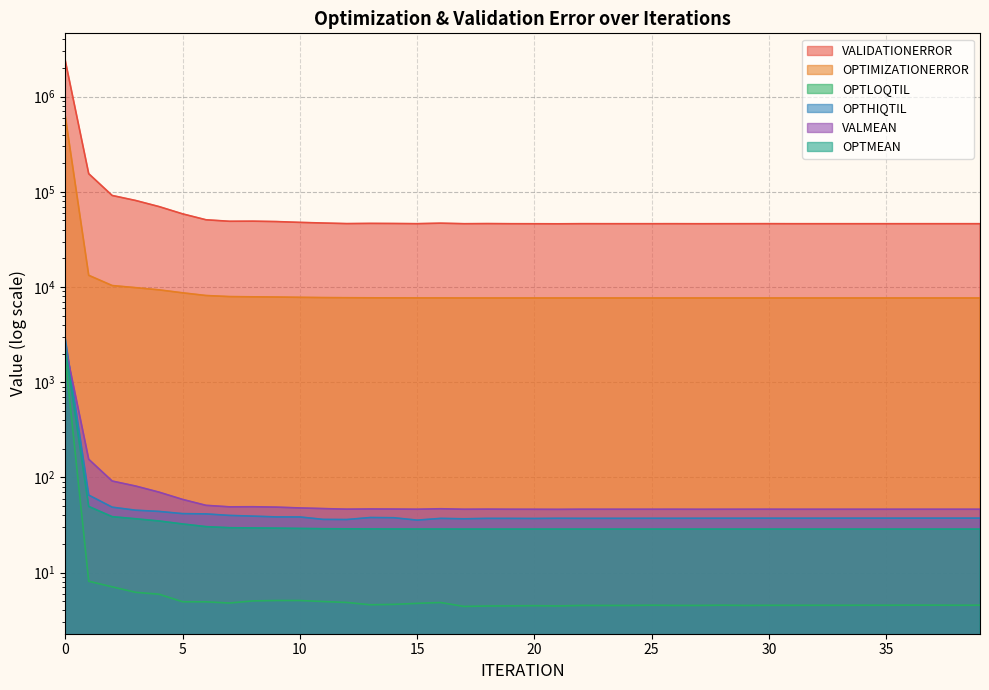

What is the total value across all series at 32?

54029.9